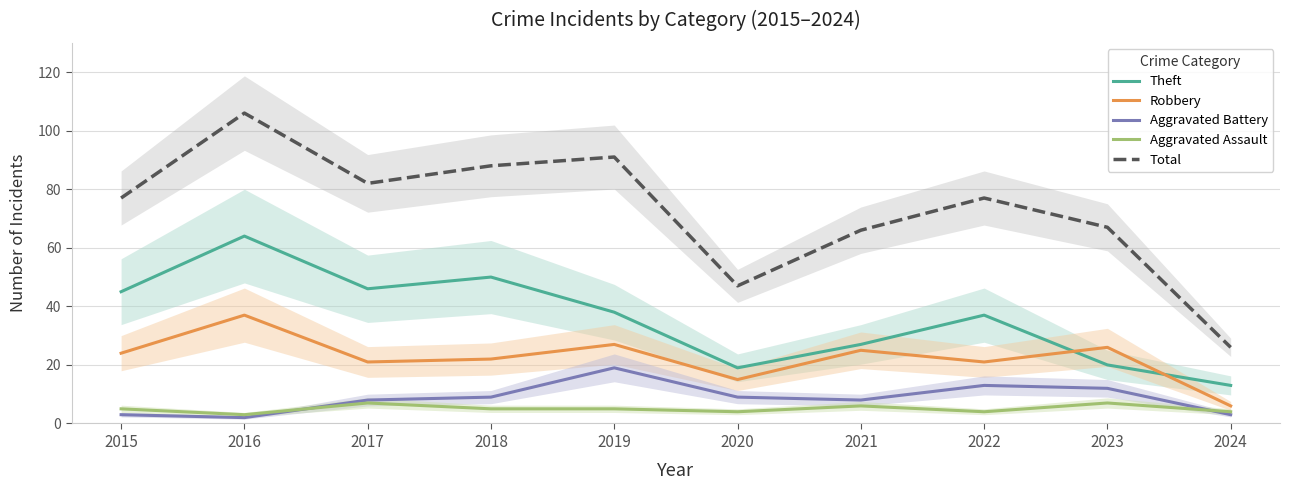

At which label does Aggravated Assault first exceed 5?

2017